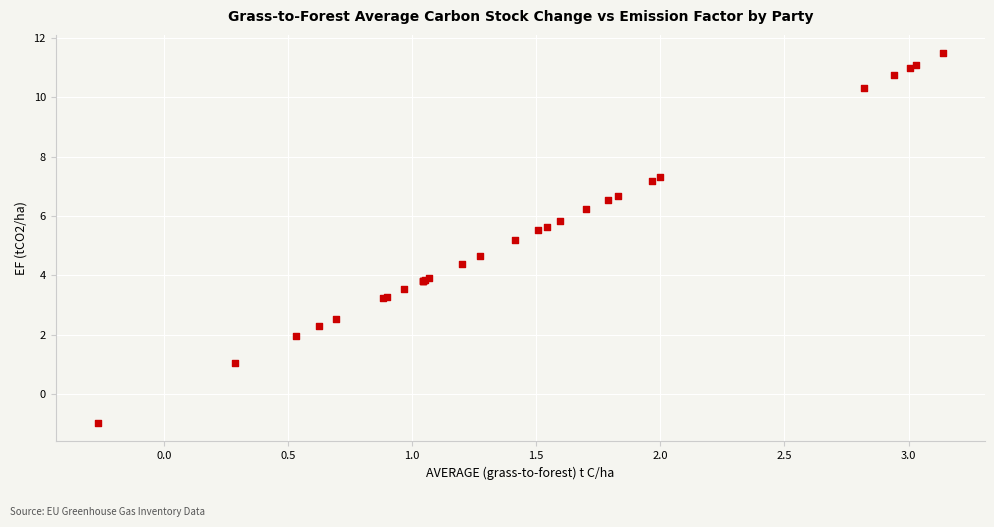

What Y value in the scatter plot is closest to 5?

5.2